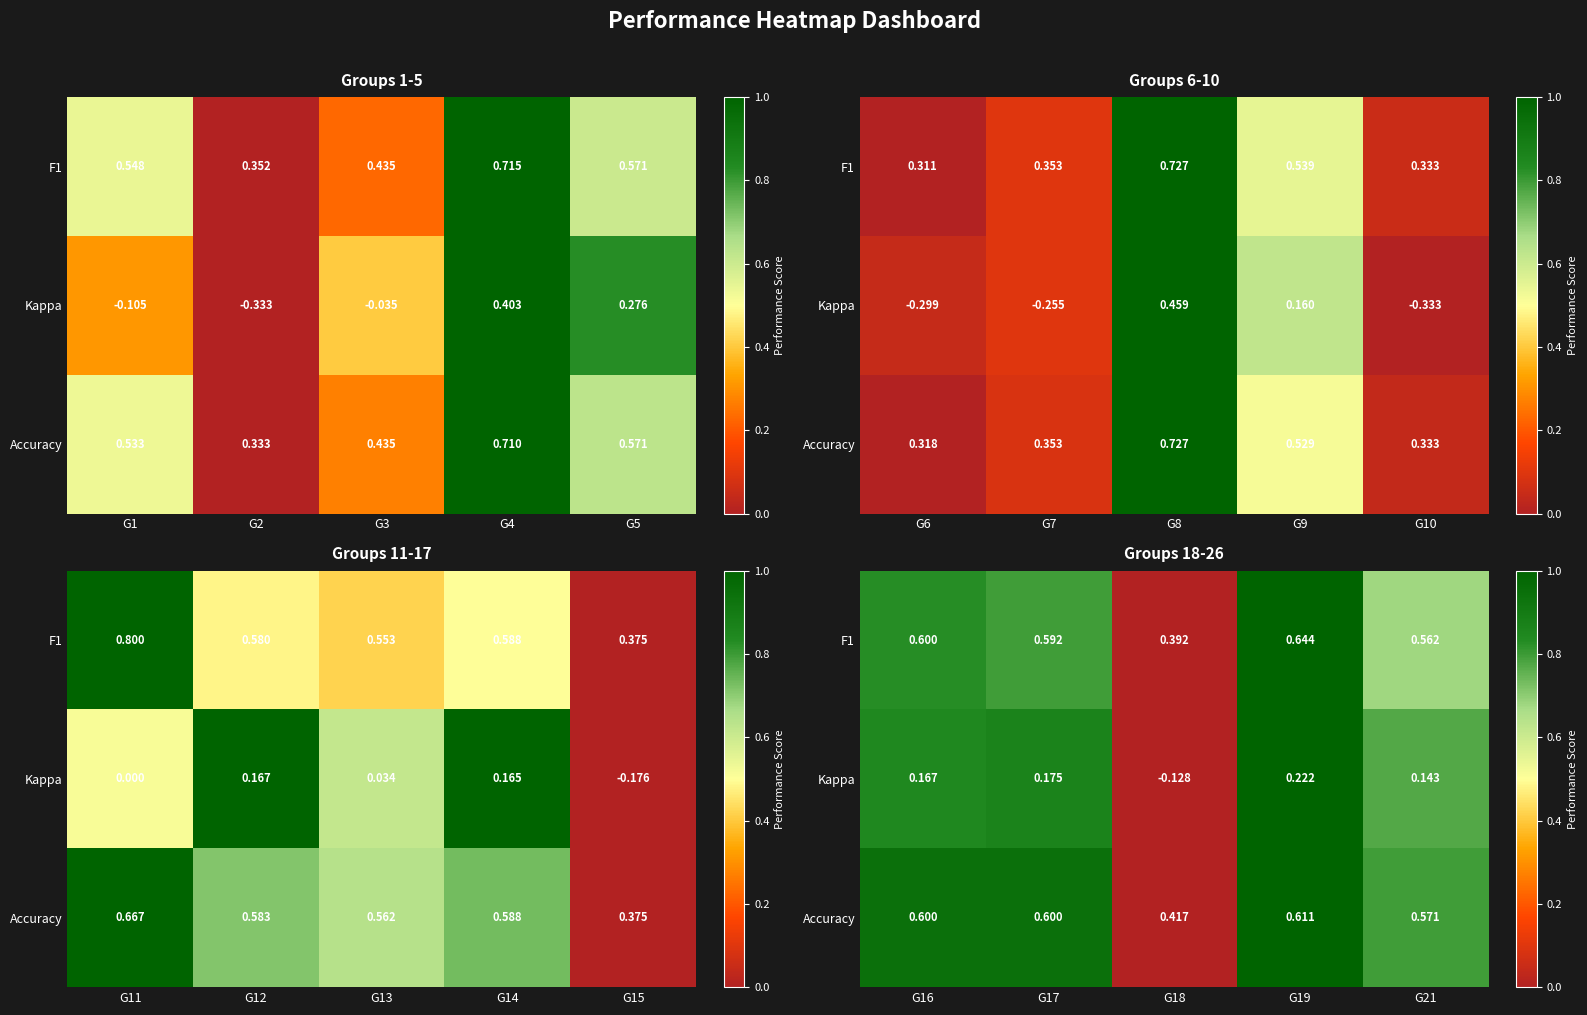

Which series has the largest total across all categories?

Accuracy